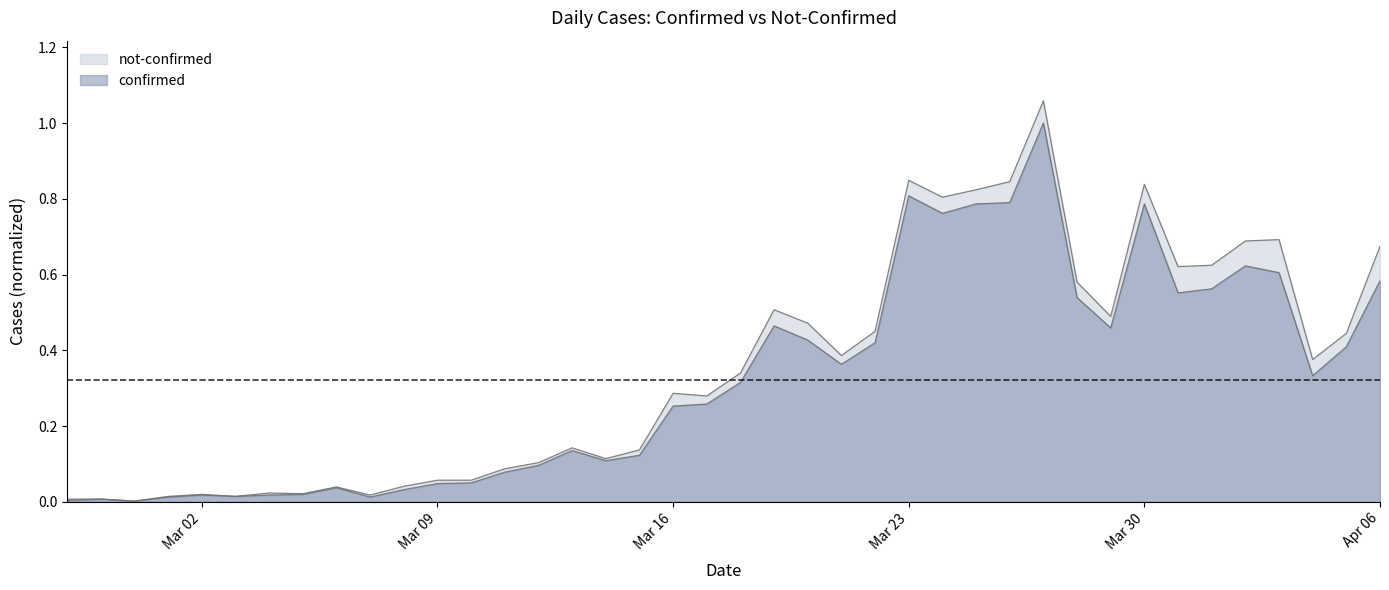

Count the number of categories in the chart.

40